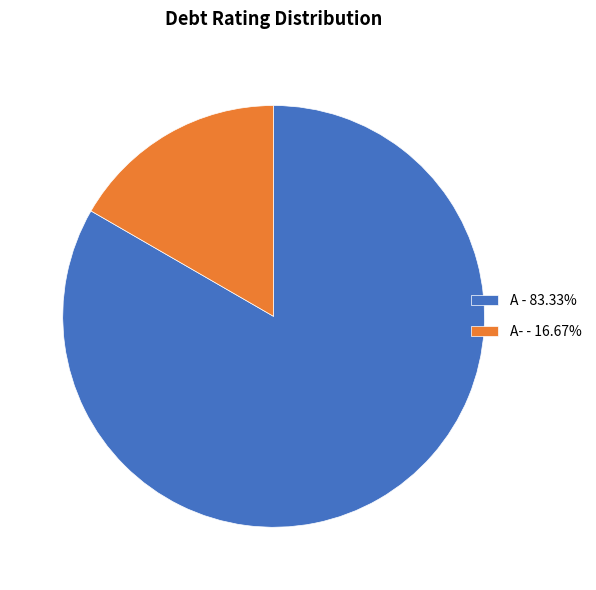

Does any single category account for the majority?

Yes